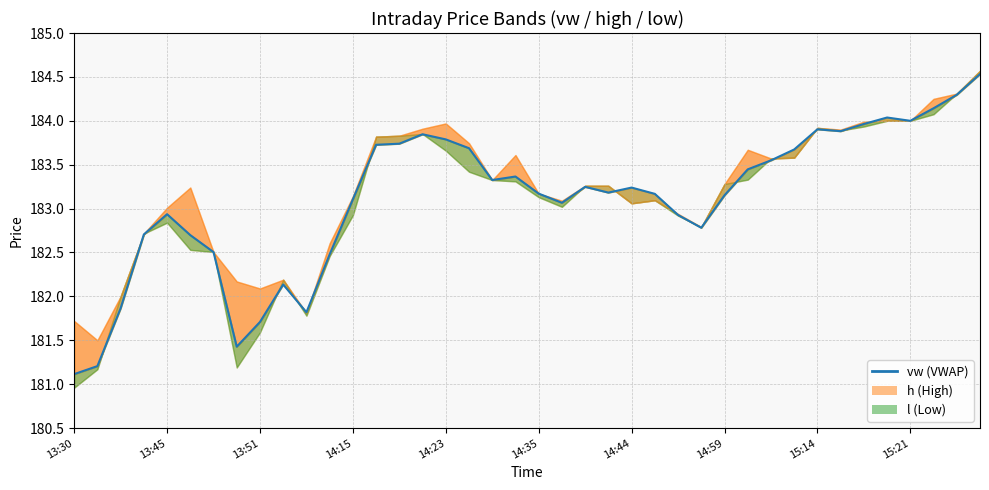

What is the total value across all series at 14:35?

549.5